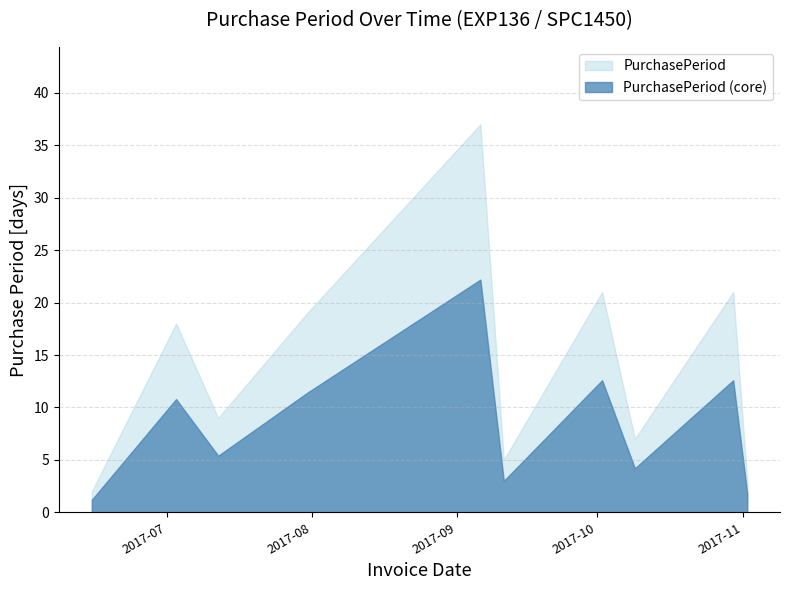

What is the ratio of the value at 2017-07-31 to the value at 2017-10-30?

0.9